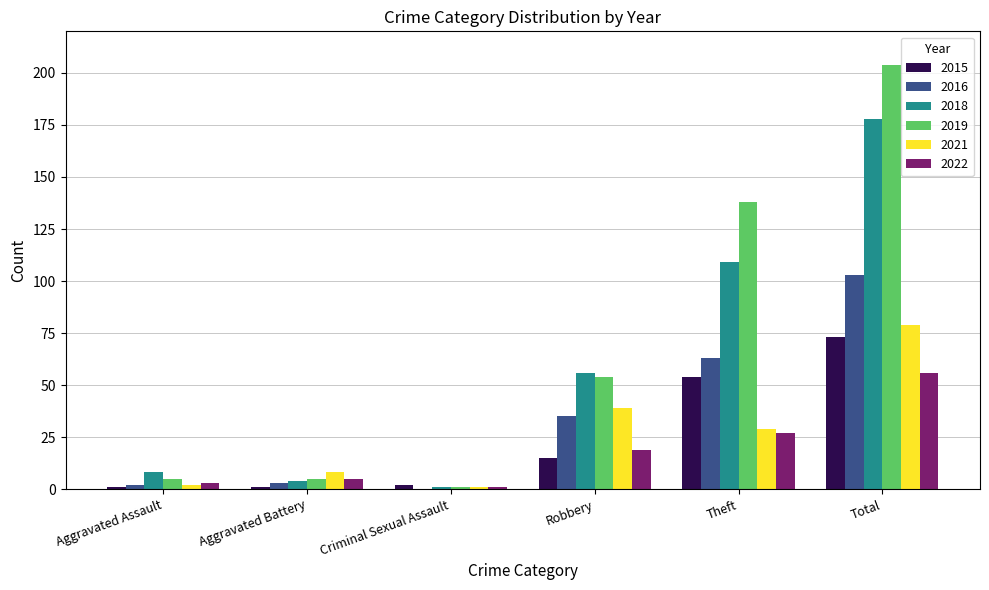

Where is 2015 nearest to the value 37?

Theft